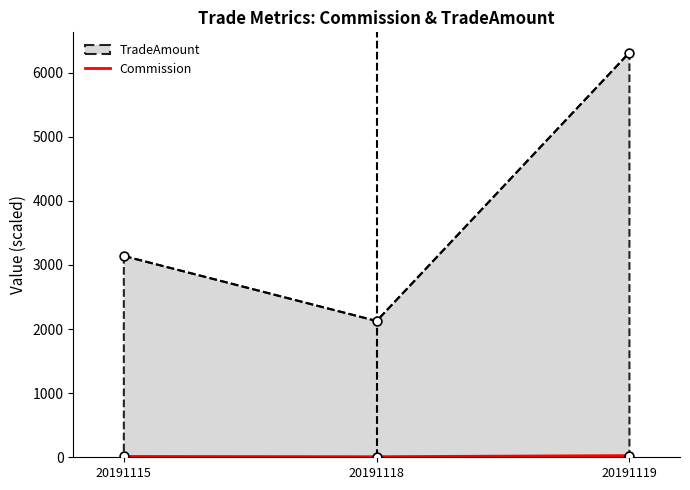

Which has a higher value, 20191115 or 20191118?

20191115